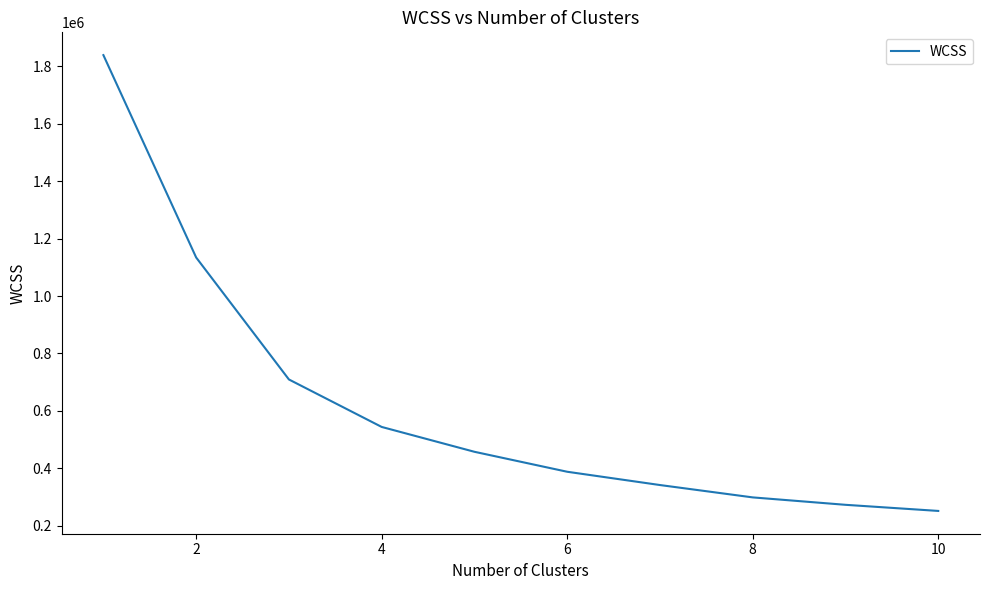

What is the smallest value displayed?

251542.9